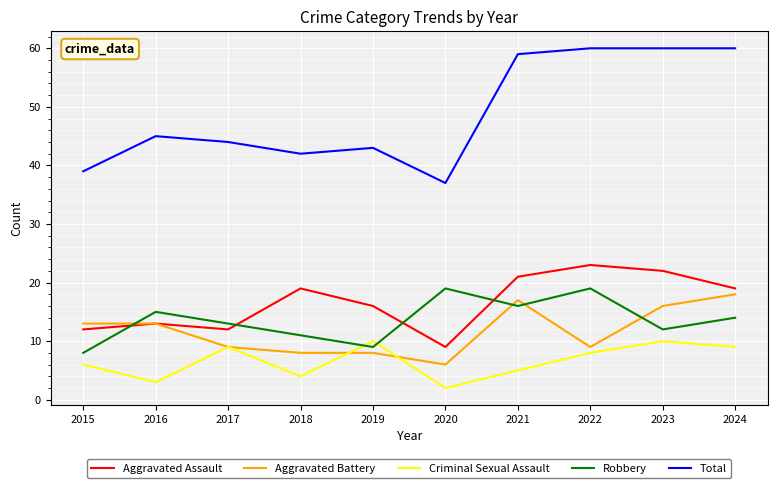

True or false: Total has a value of 44 at 2017.

True